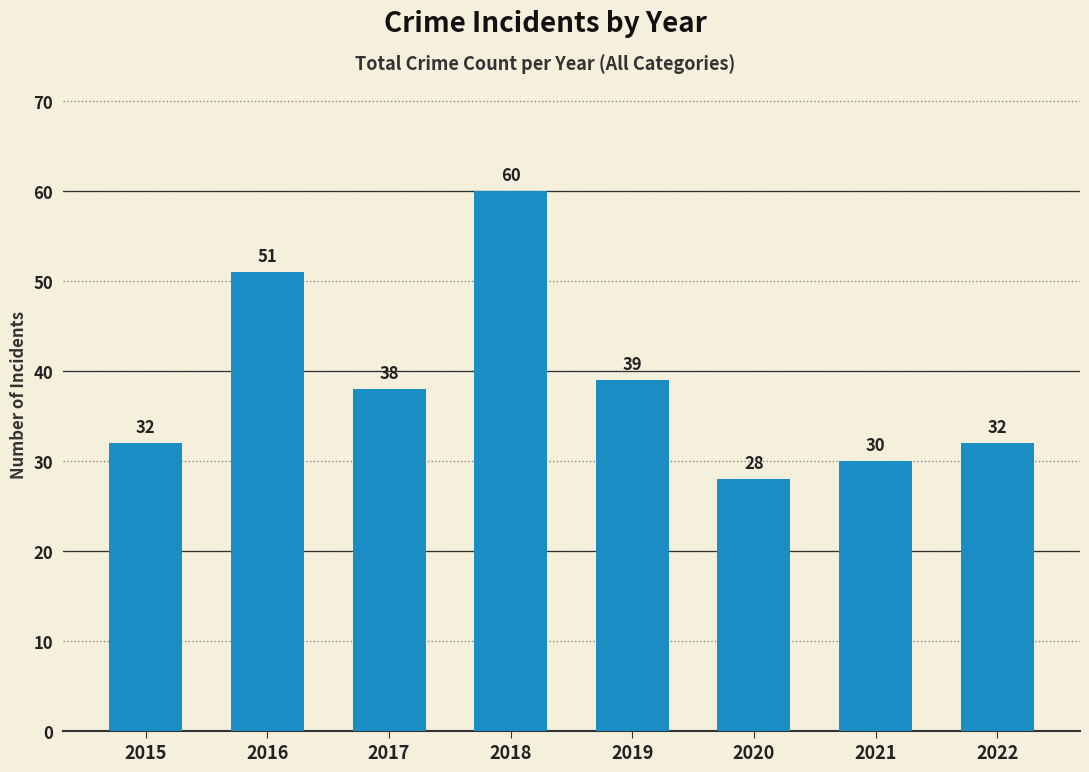

The value at 2015 is 32. True or false?

True